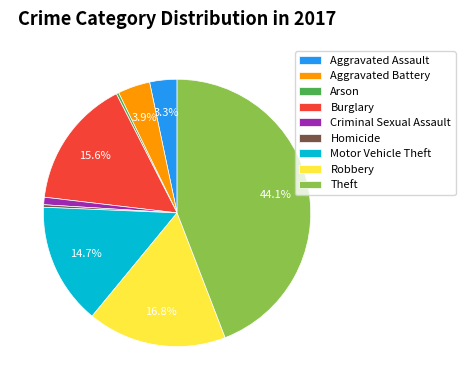

True or false: Motor Vehicle Theft accounts for 27% of the total.

False